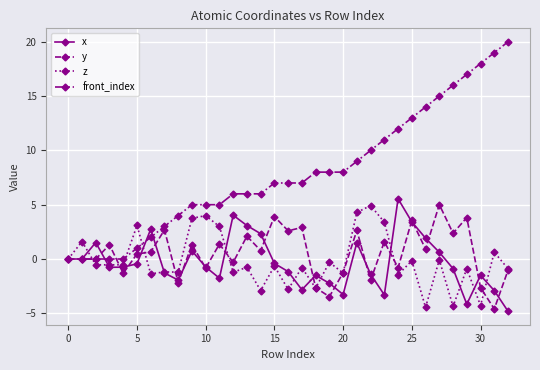

At which category is the sum across all series the highest?

27